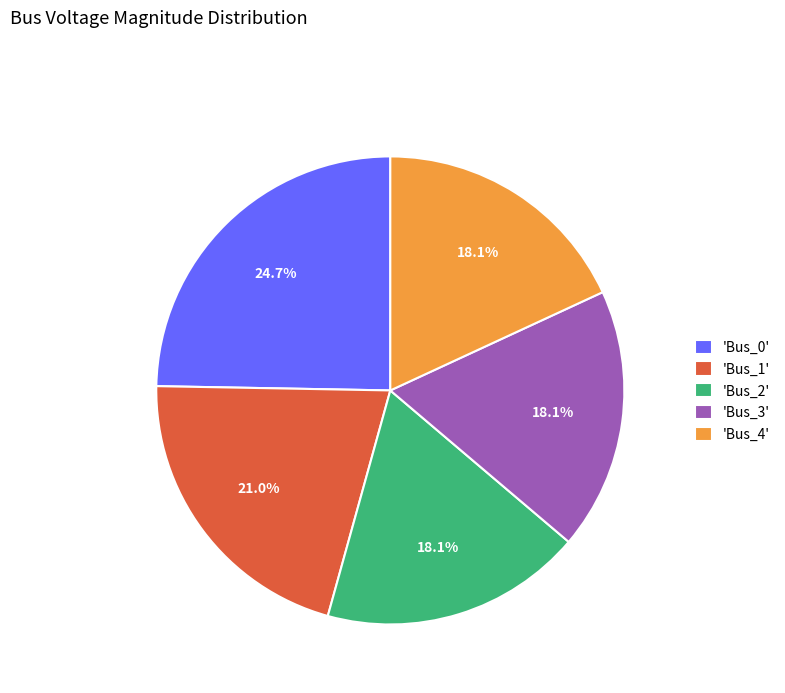

What is the largest slice in the pie chart?

'Bus_0'